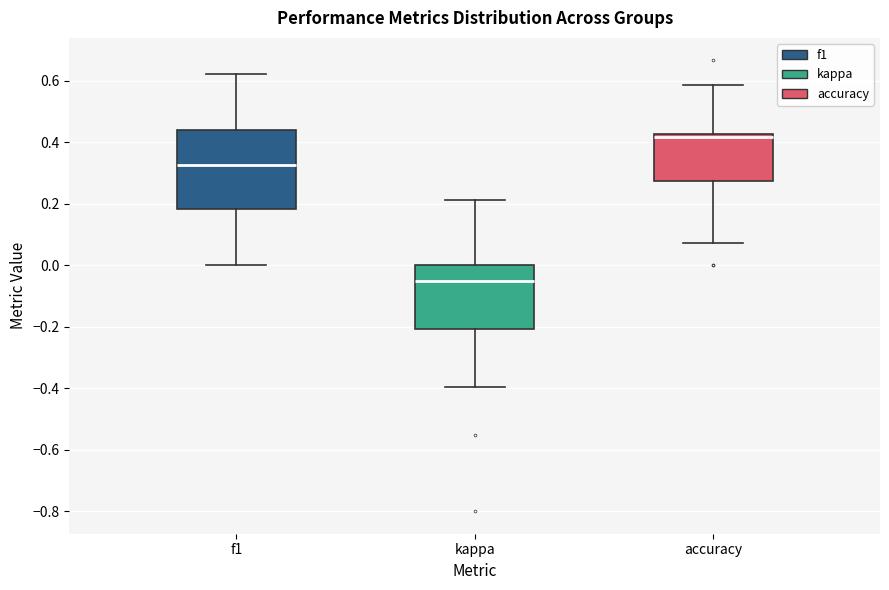

Which box is the tallest, from its lower edge to its upper edge?

f1